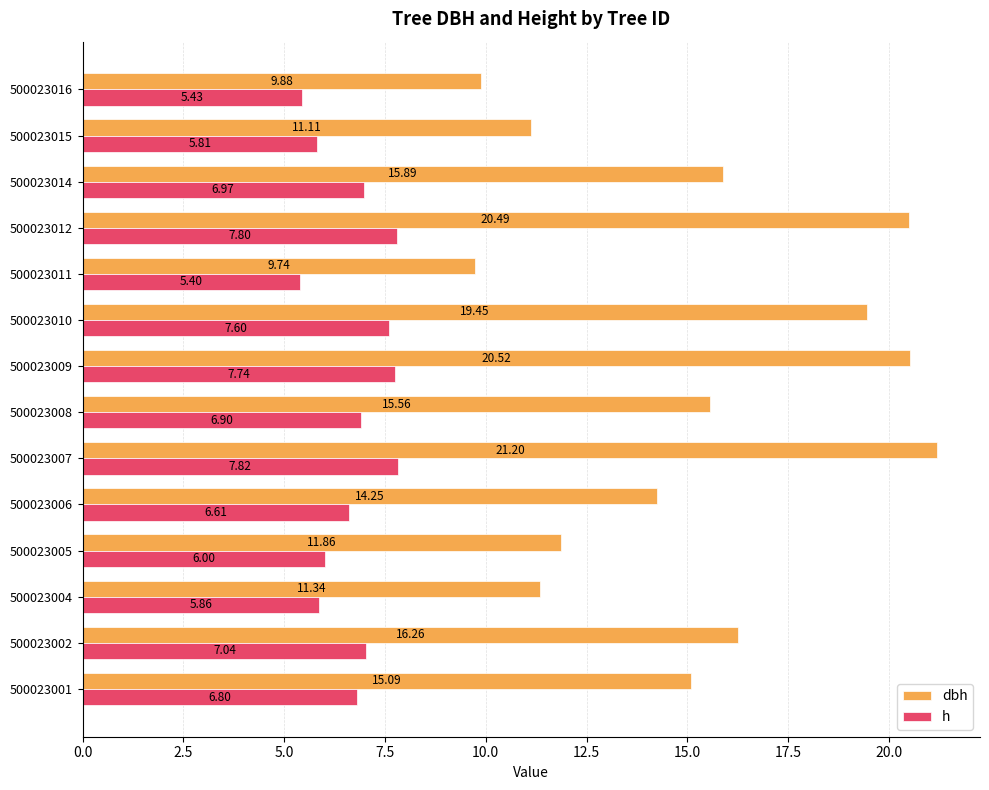

Rank the series by their maximum value, from highest to lowest.

dbh, h